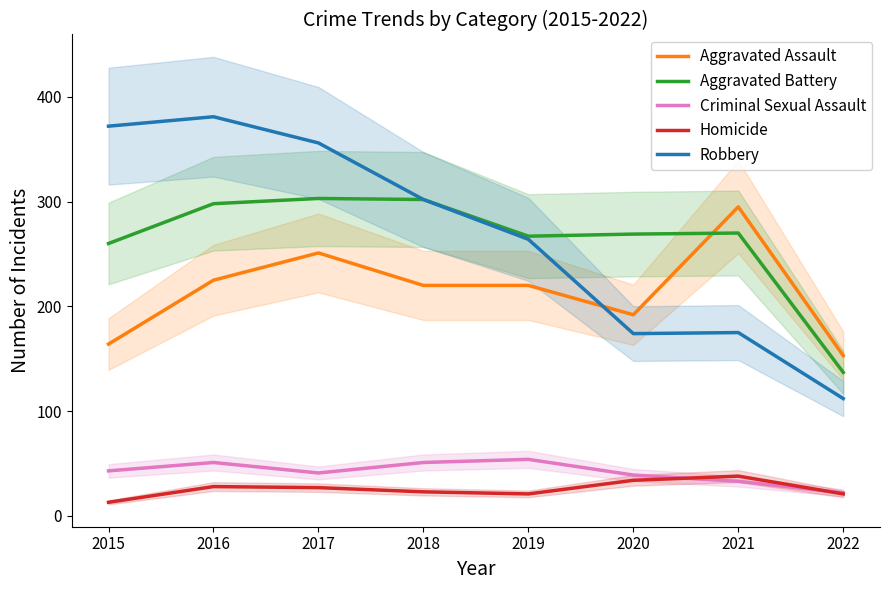

At which category is the sum across all series the highest?

2016